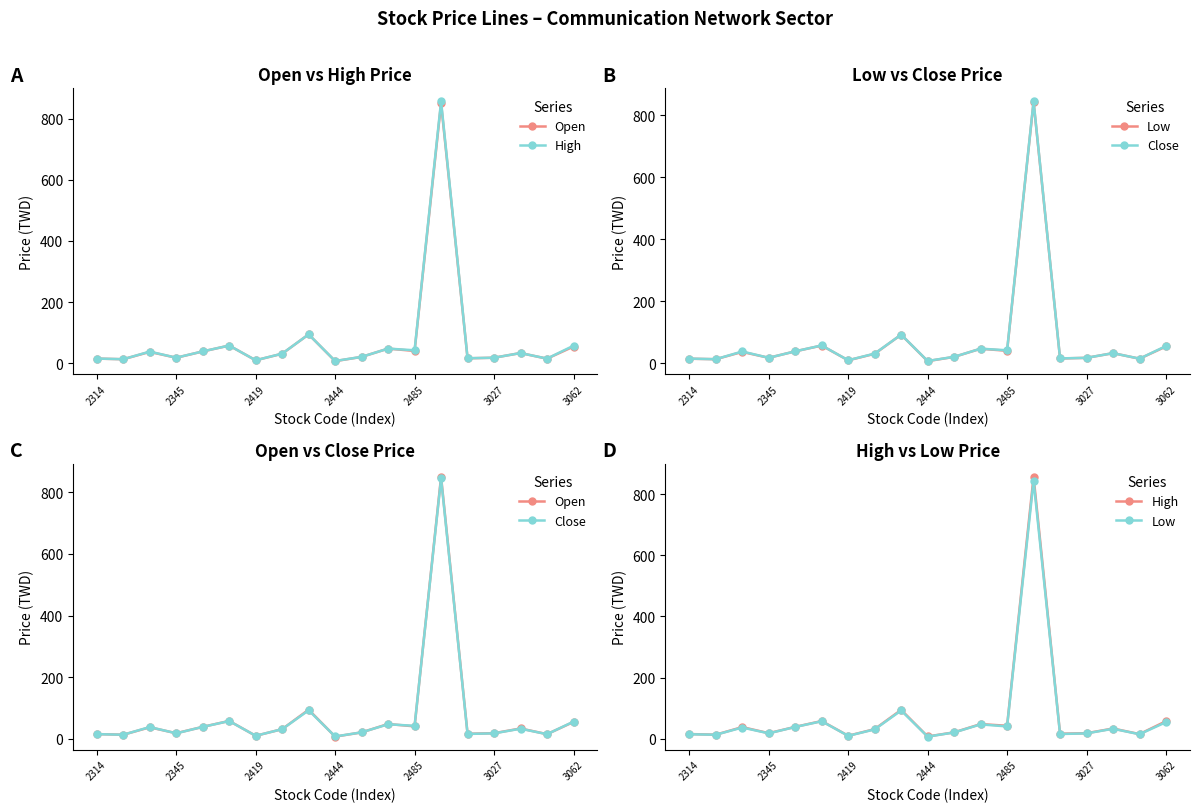

Which series changed the most between 3027 and 3062?

Open